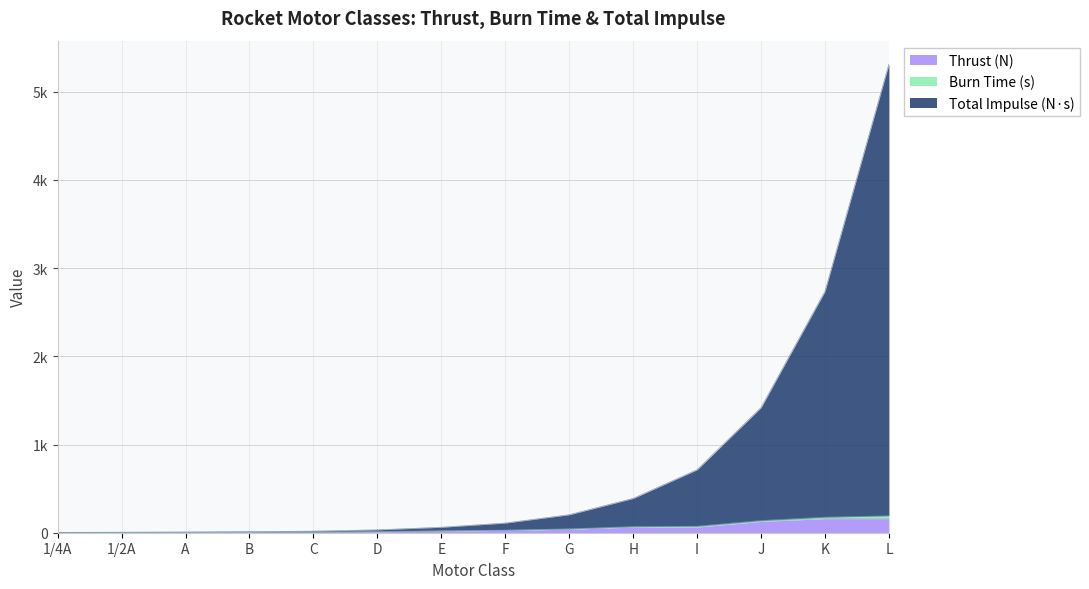

Is the value of Thrust (N) at L greater than the value of Burn Time (s) at 1/2A?

Yes